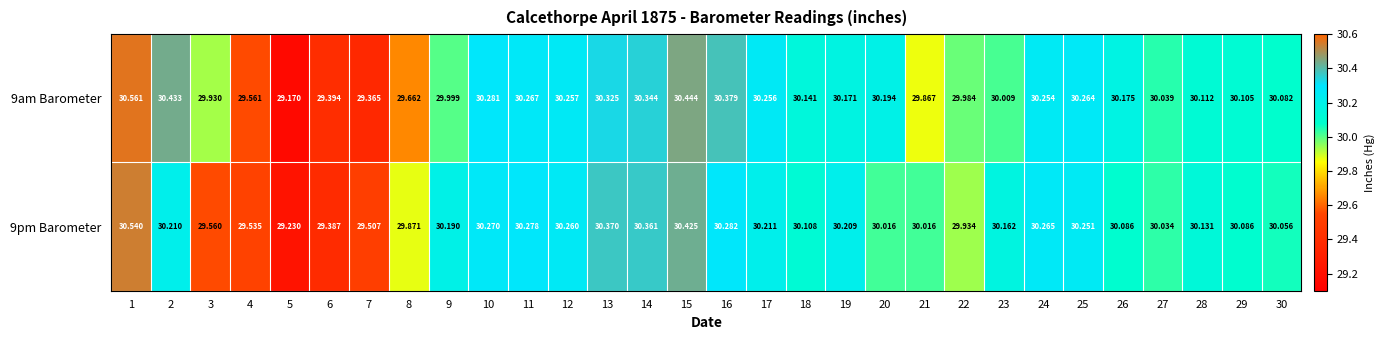

Which series has the largest total across all categories?

9am Barometer